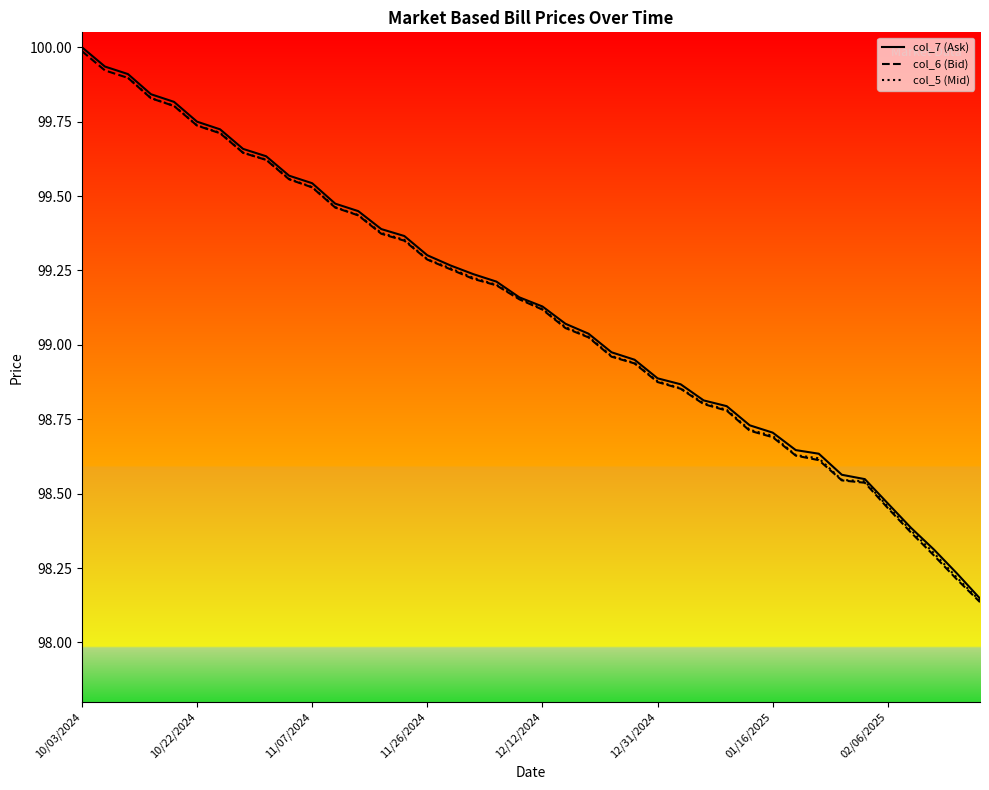

What is the difference between the col_6 (Bid) values at 10/17/2024 and 12/26/2024?

0.9